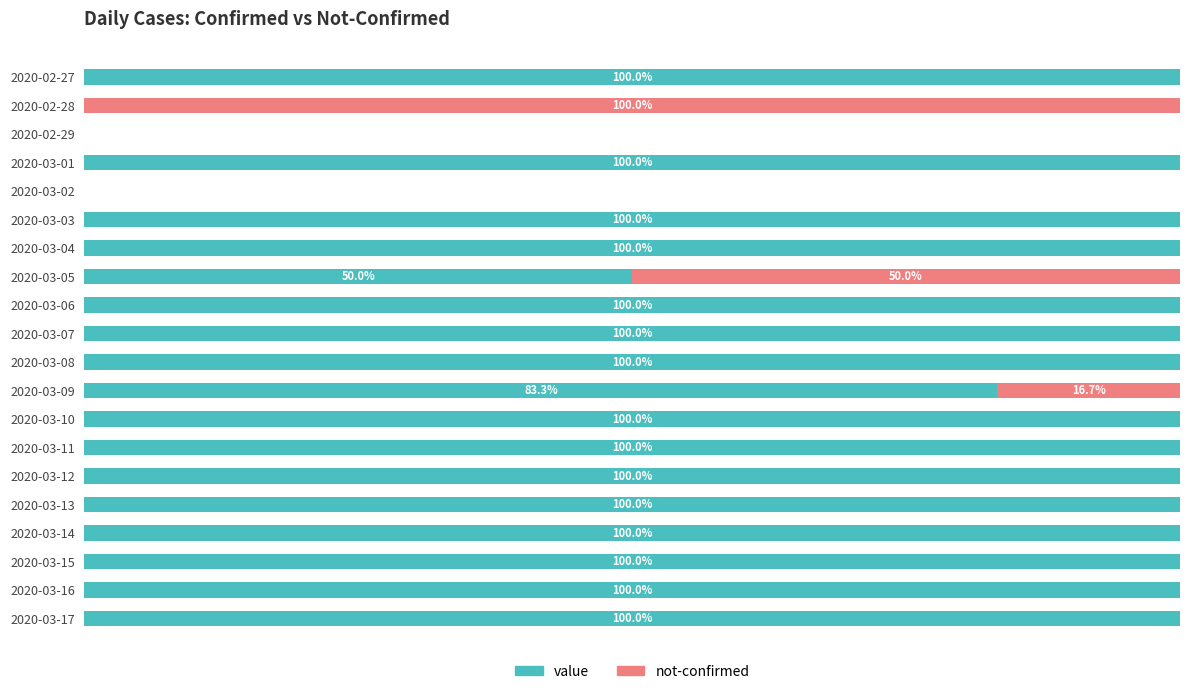

At which label is value closest to 50?

2020-03-05